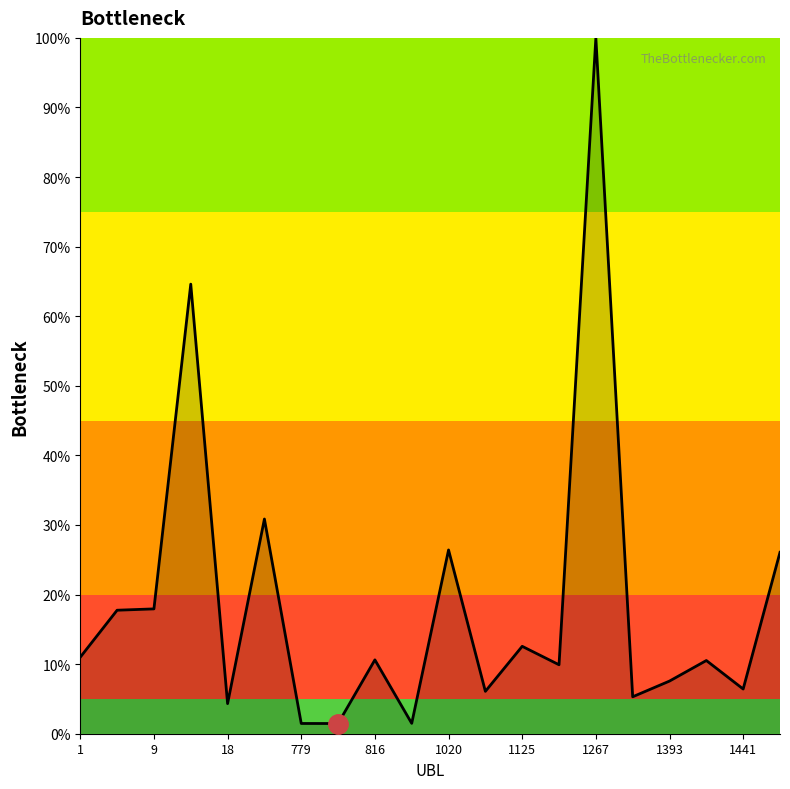

What is the maximum value shown in the chart?

100.0